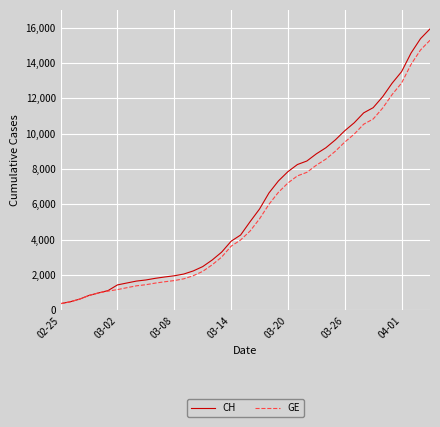

What is the greatest value displayed?

15926